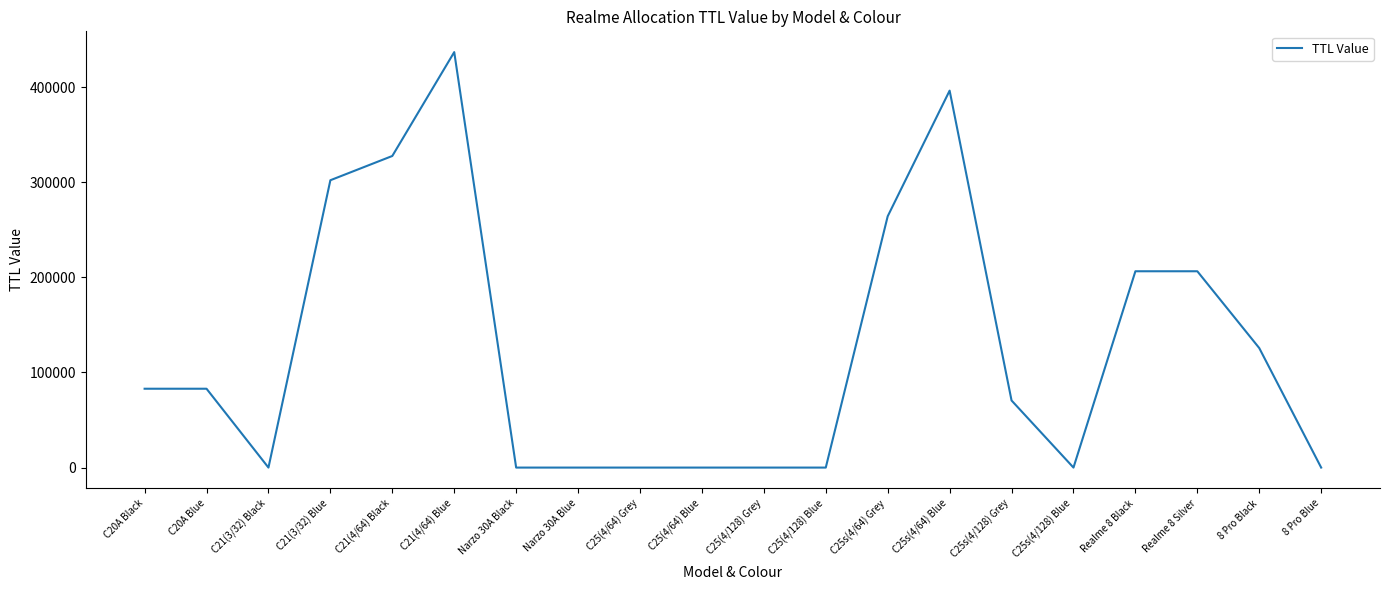

What is the difference between the second highest and minimum values?

396300